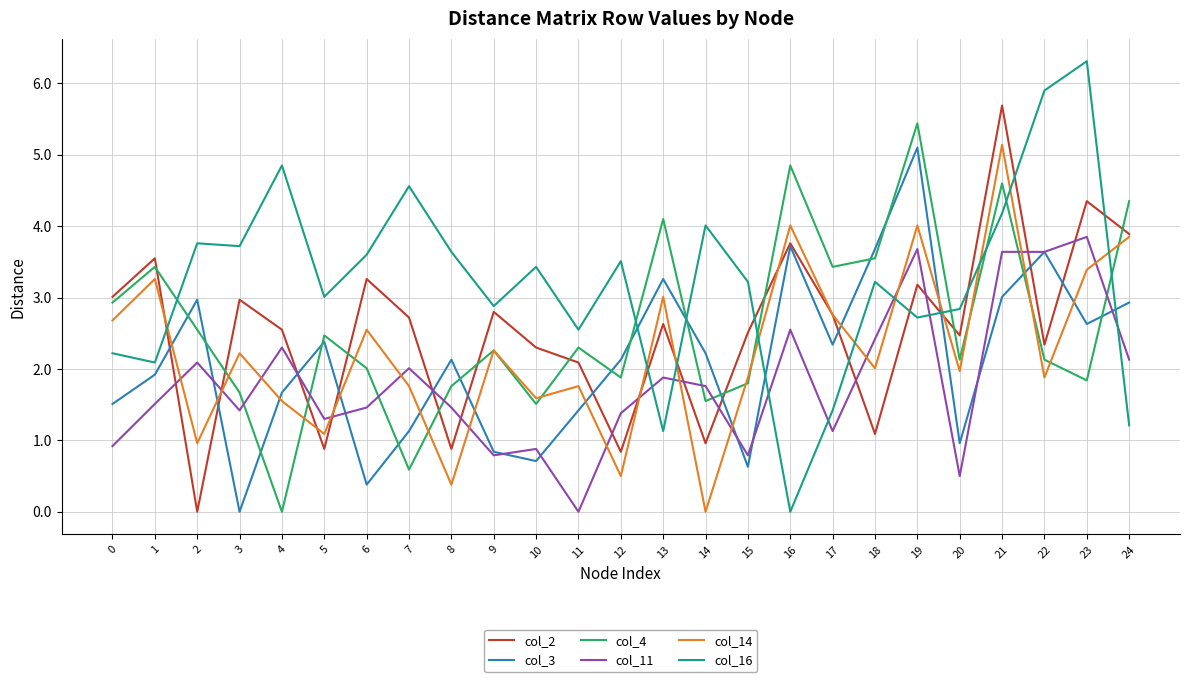

Which series changed the most between 14 and 20?

col_14